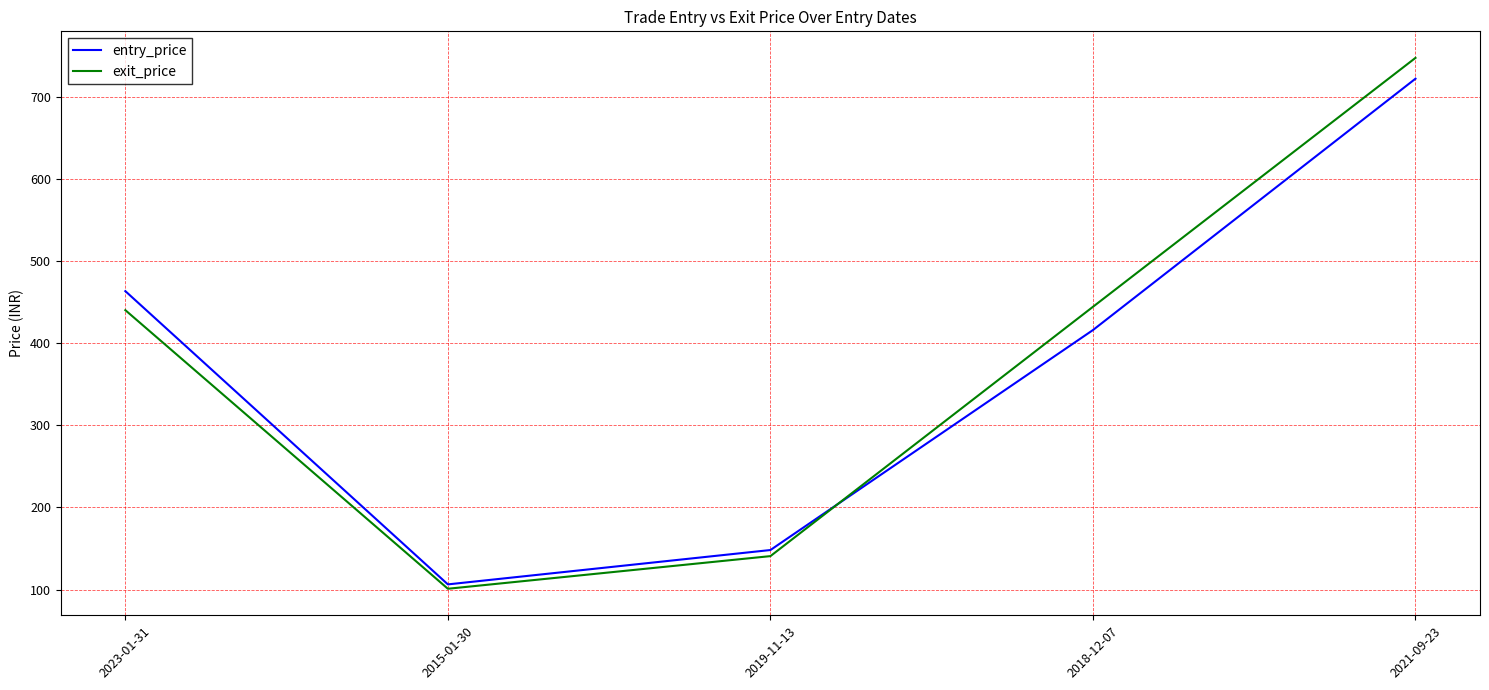

Where is the first local minimum for entry_price?

2015-01-30